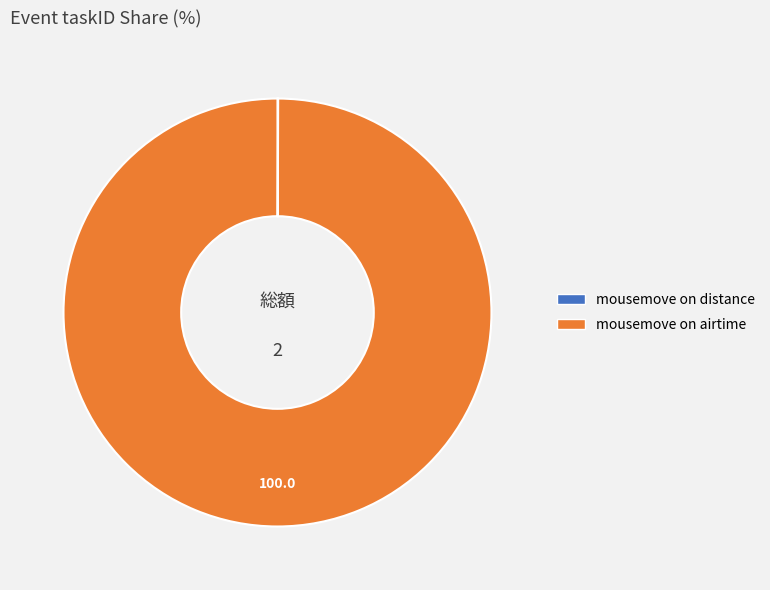

What is the largest slice in the pie chart?

mousemove on airtime